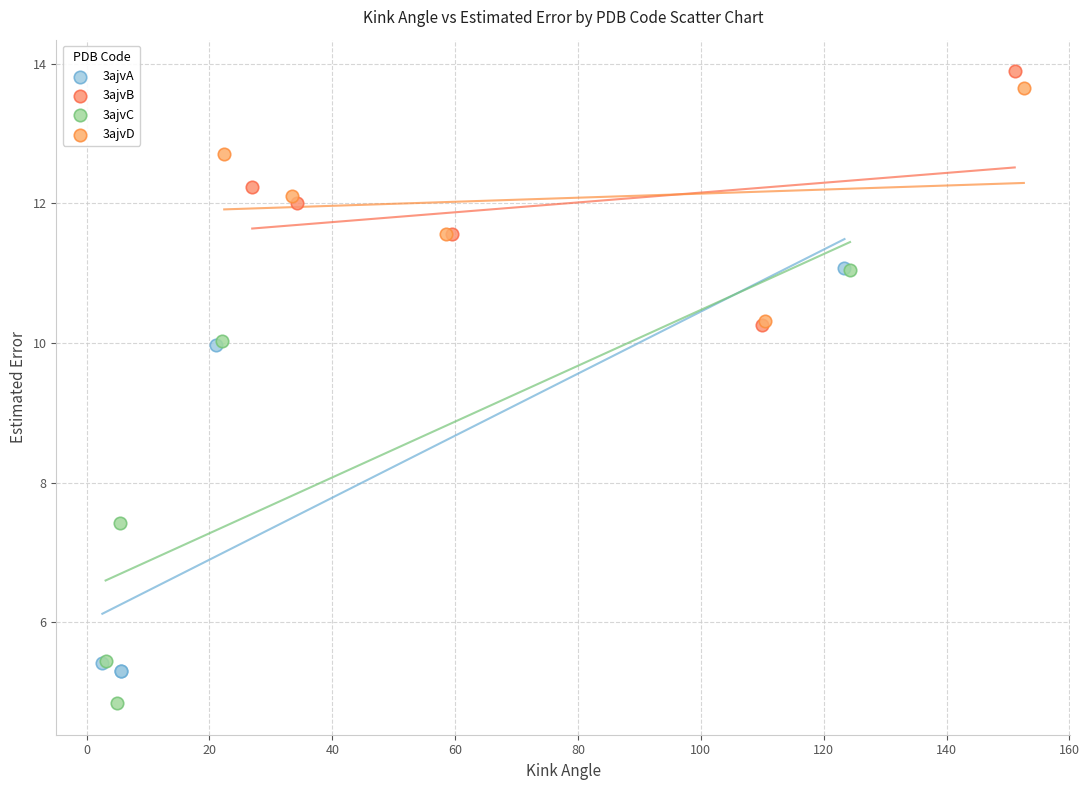

Which series has the largest Y range (max minus min)?

3ajvC